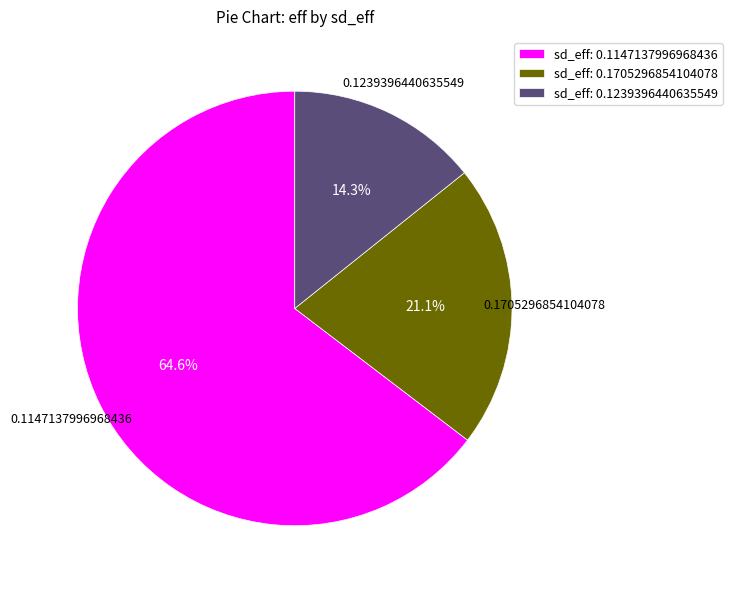

Which slice is the largest?

sd_eff: 0.1147137996968436